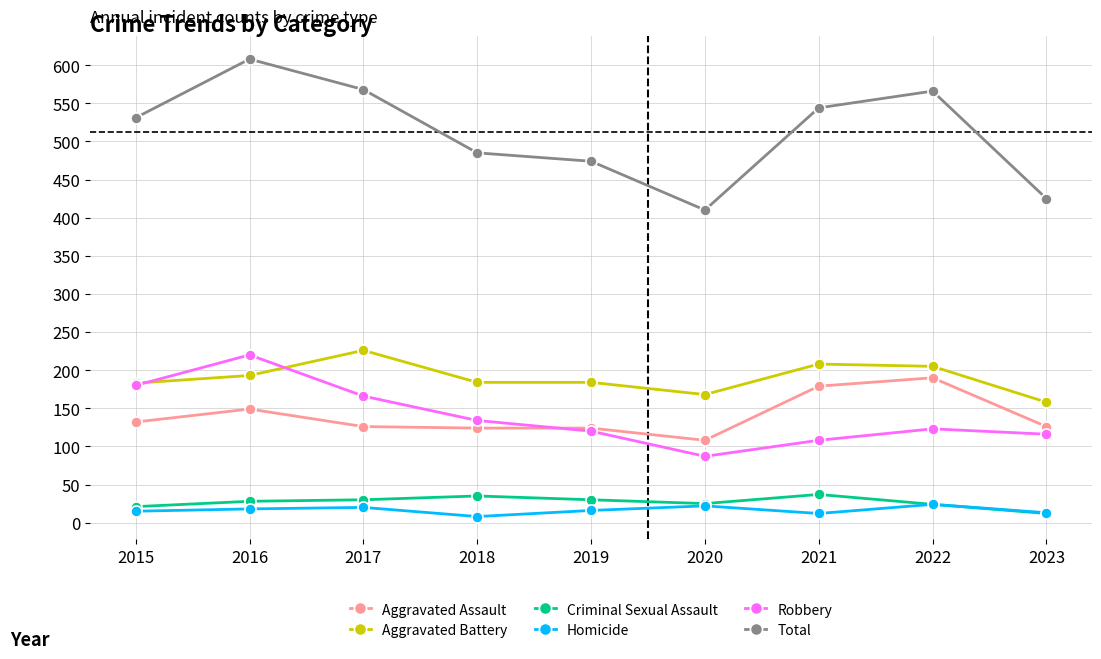

What is the sum of all Homicide values?

148